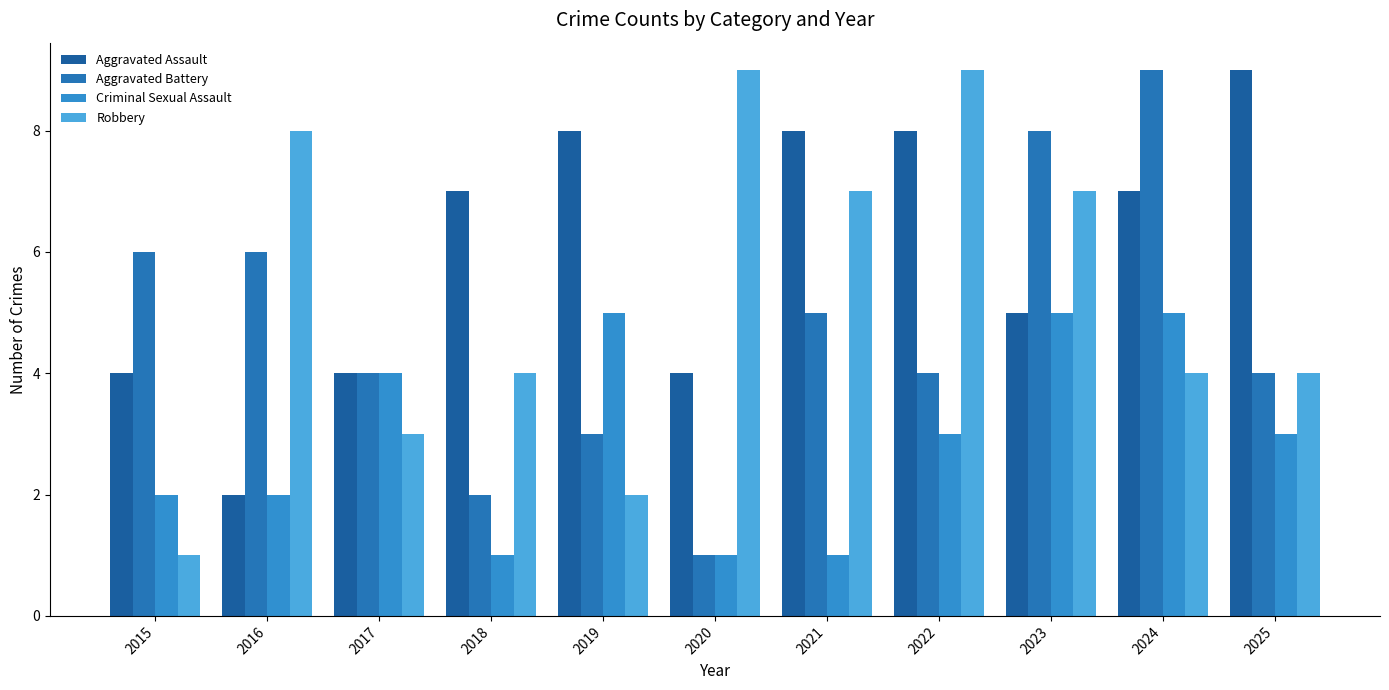

What is the difference between the highest and lowest values at 2016?

6